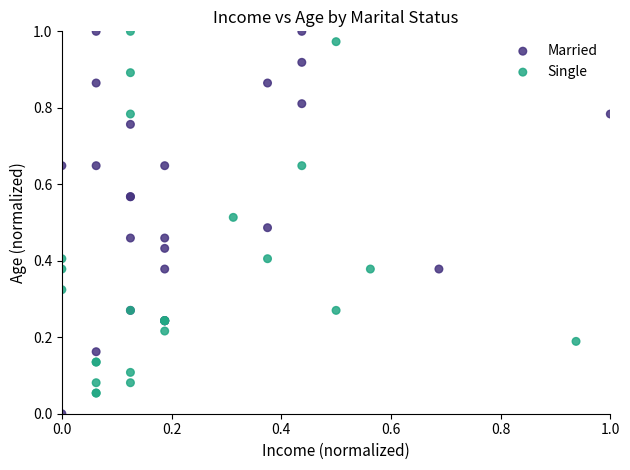

Which series has the widest spread of Y values?

Married